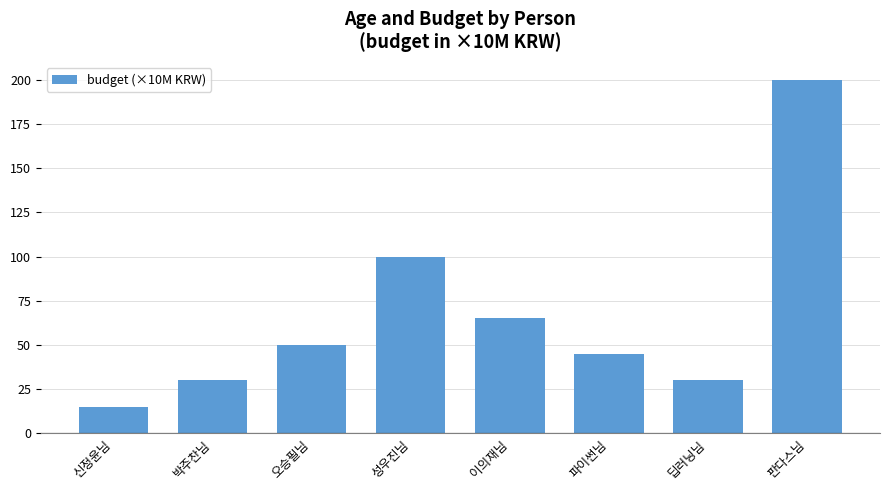

What is the sum of the values at 딥러닝님 and 성우진님?

130